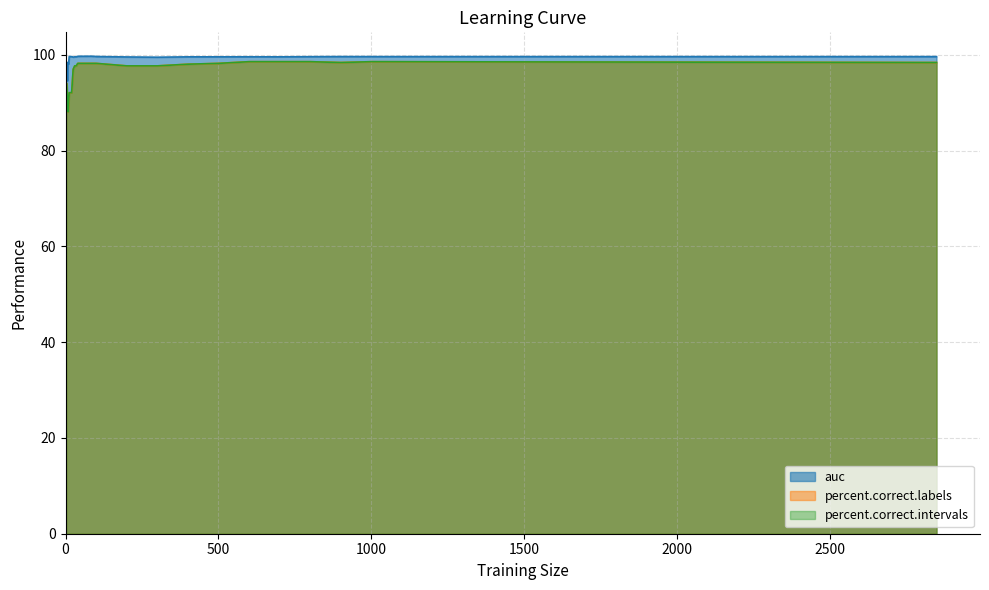

At which label does auc first exceed 99?

12